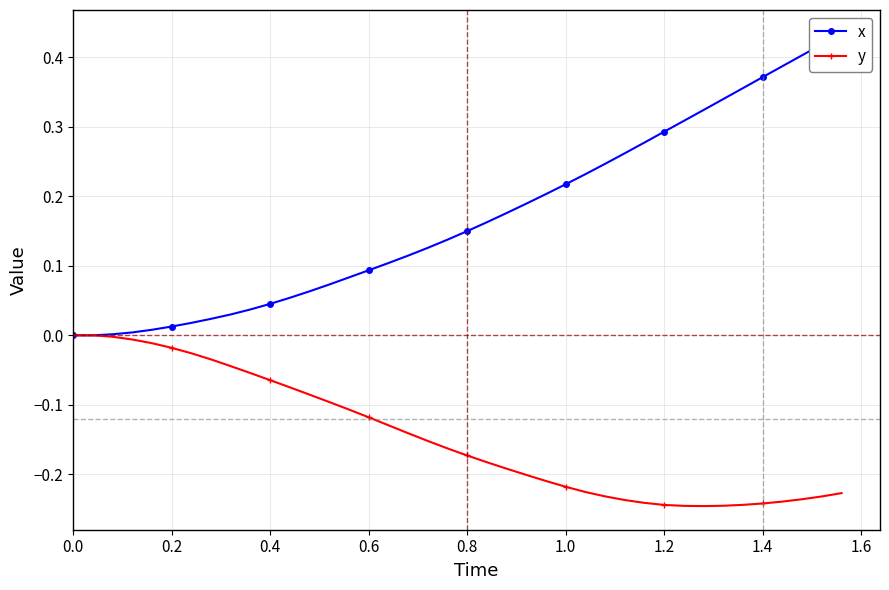

True or false: y has a value of 0.1 at 0.2.

False